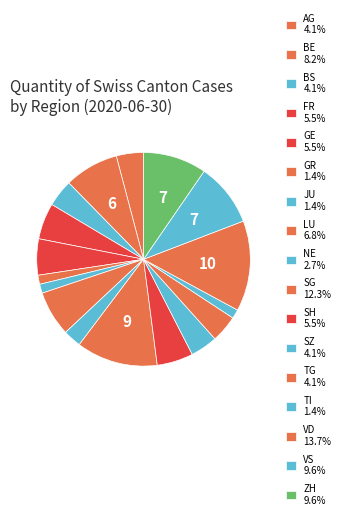

Count the number of slices in the pie.

17